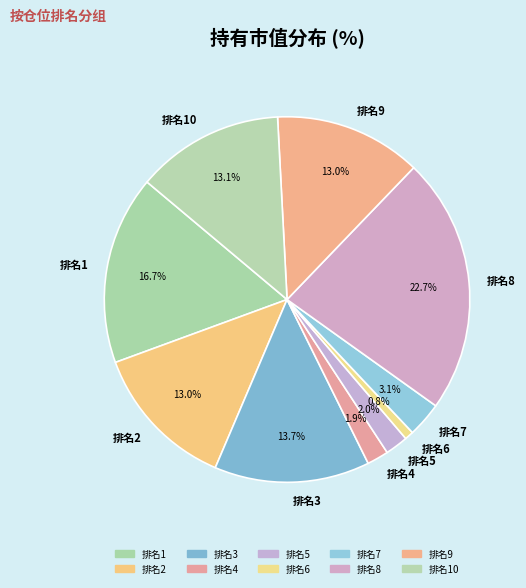

Combined, what portion of the pie is 排名10 and 排名1?

29.8%